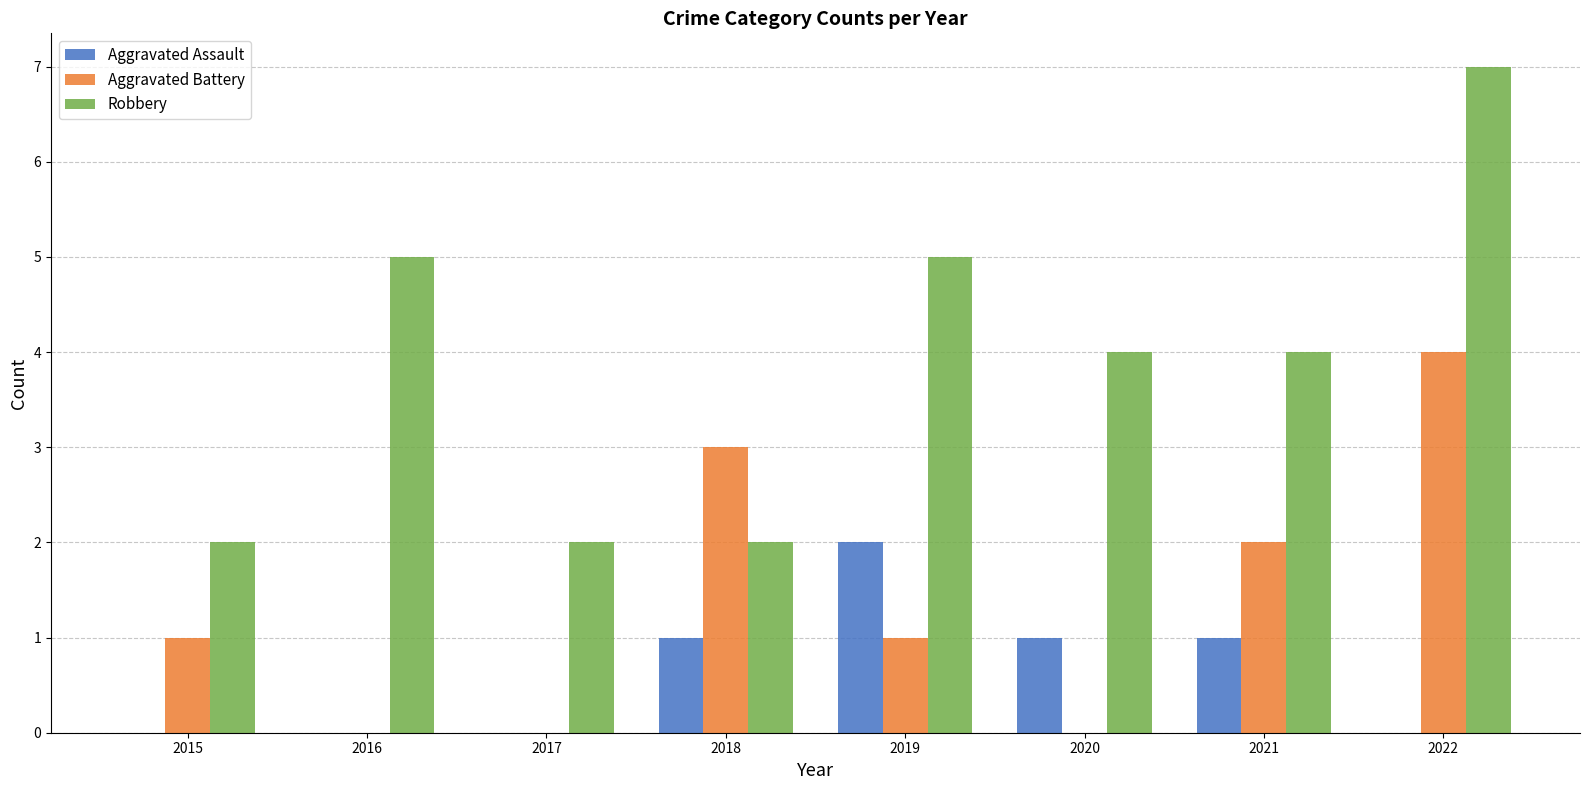

What is the sum of all Aggravated Assault values?

5